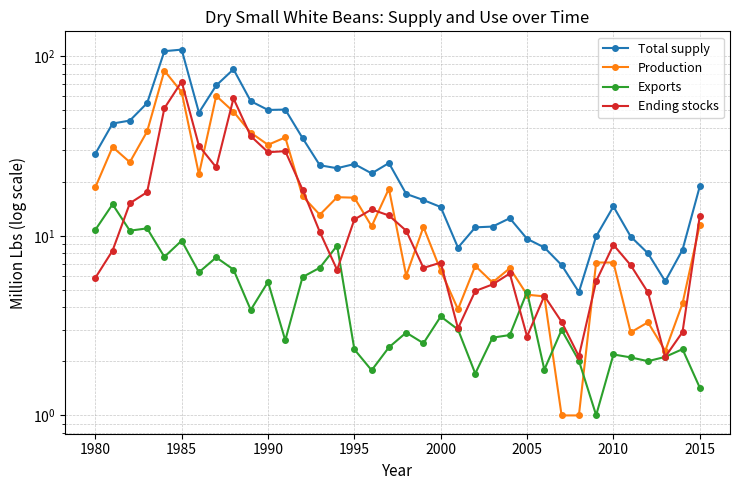

List the series in order of their peak value, highest first.

Total supply, Production, Ending stocks, Exports